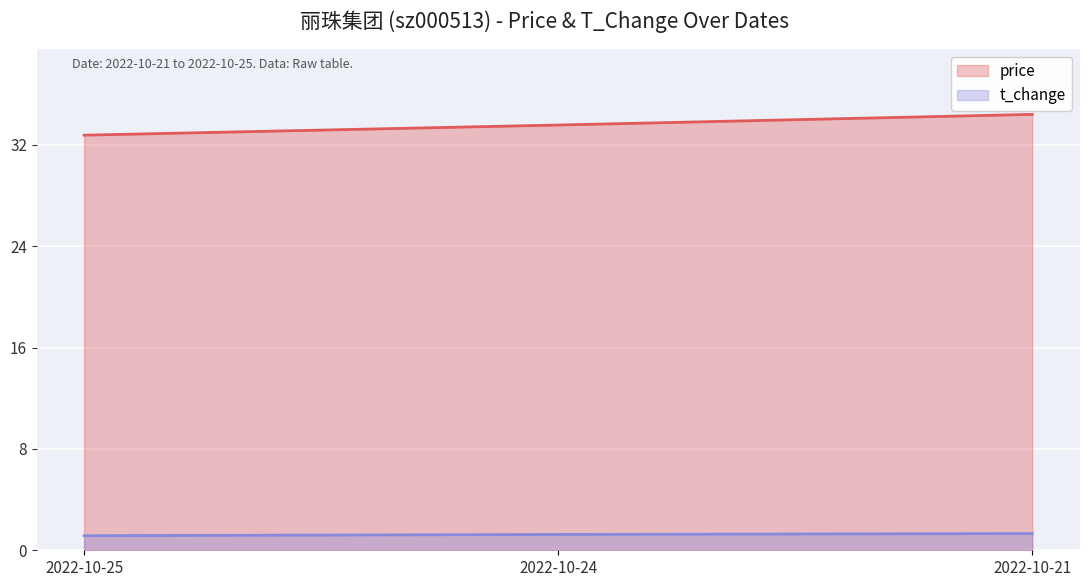

List the series in order of their peak value, lowest first.

t_change, price